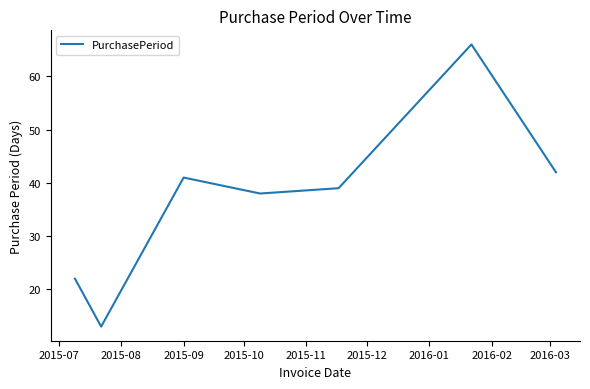

How many interior local valleys (lower than both neighbors) does the data have?

2